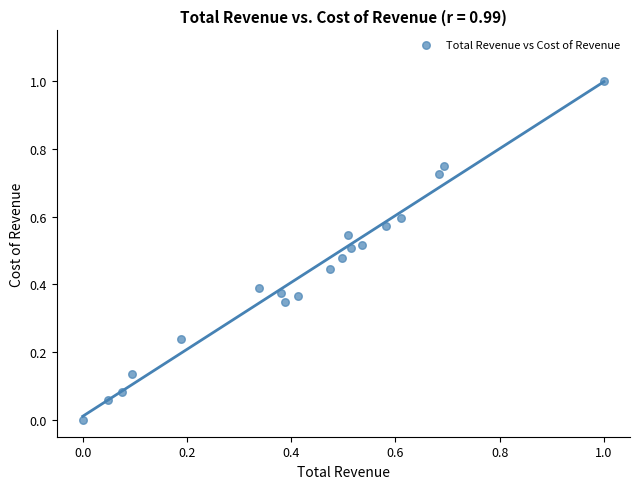

What is the range of Y values (max minus min)?

1.0